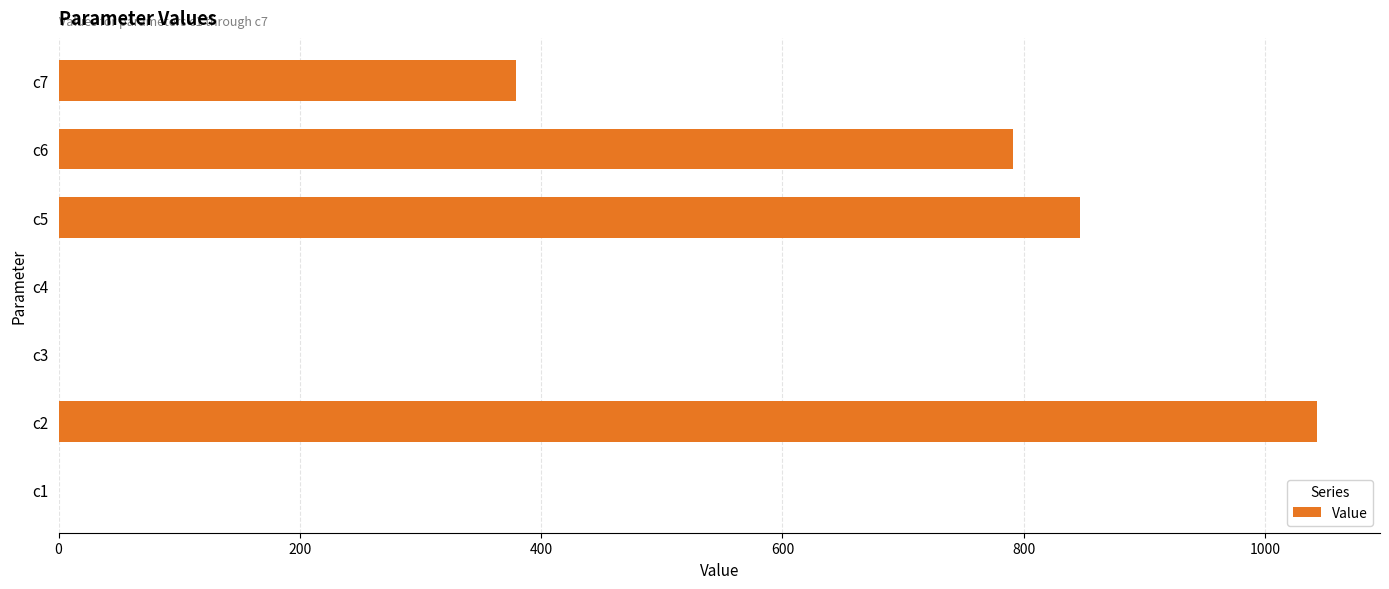

Where is the data nearest to the value 521?

c7